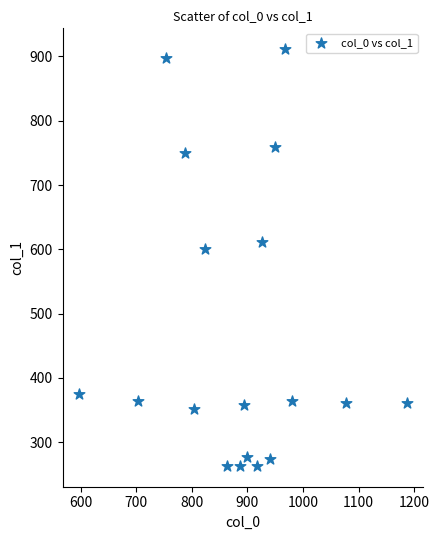

What Y value in the scatter plot is closest to 587?

600.8